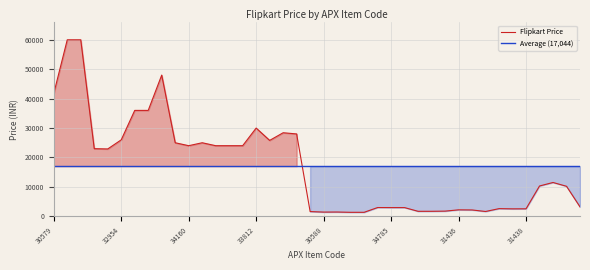

Rank the categories by value from lowest to highest.

30585, 30586, 30588, 30590, 30589, 21799, 30592, 30593, 30594, 31437, 31436, 31440, 31438, 31439, 34785, 34784, 34916, 32345, 32630, 32629, 32981, 32950, 32949, 34160, 34161, 34159, 34162, 34157, 34158, 33810, 32954, 33811, 33813, 33812, 32311, 32312, 30579, 32315, 30577, 30578